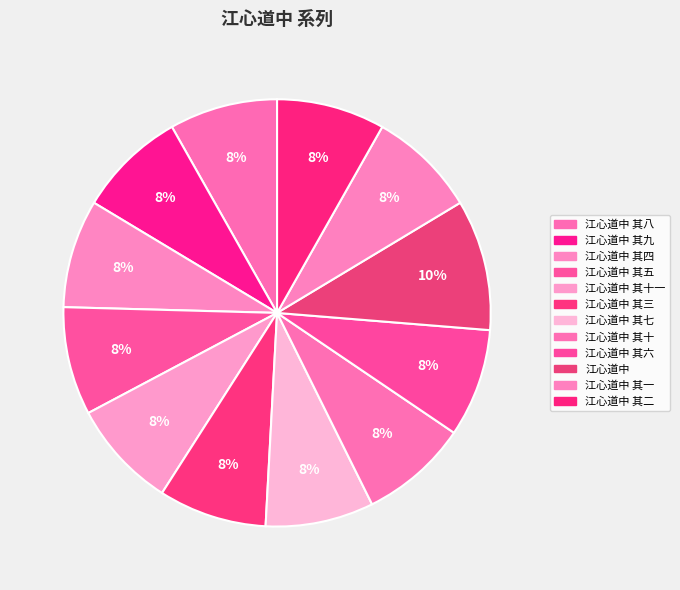

True or false: 江心道中 其九 accounts for 1% of the total.

False